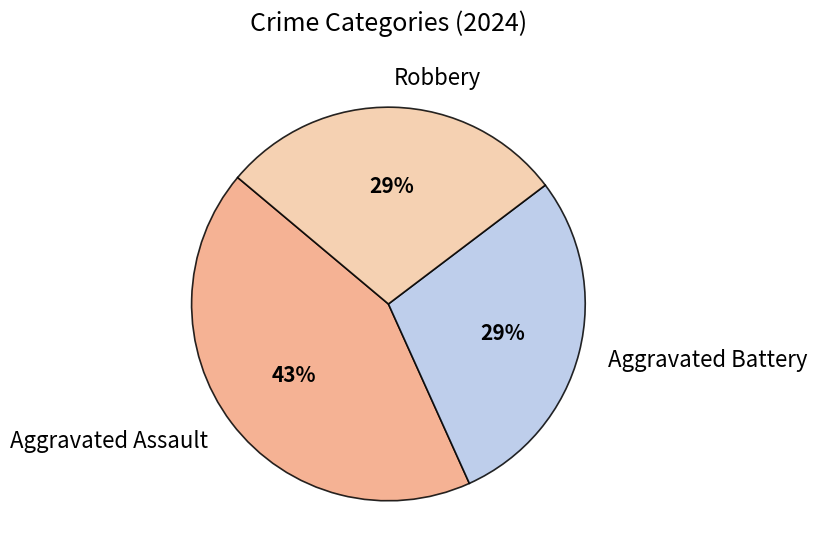

What is the ratio of the value at Robbery to the value at Aggravated Assault?

0.7